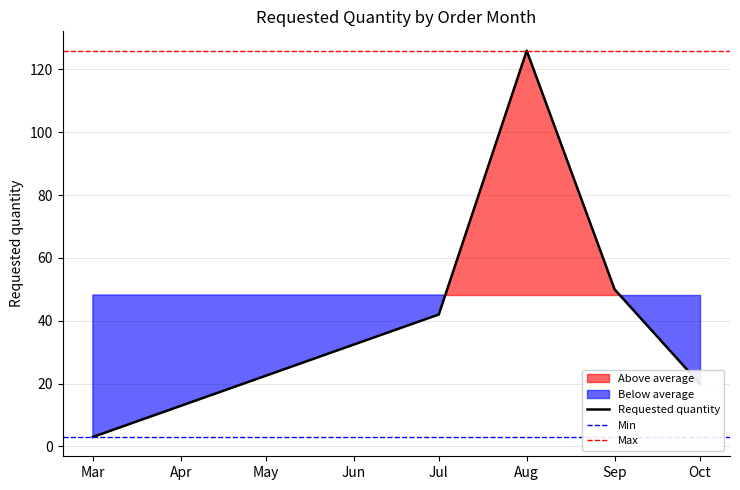

What is the maximum value shown in the chart?

126